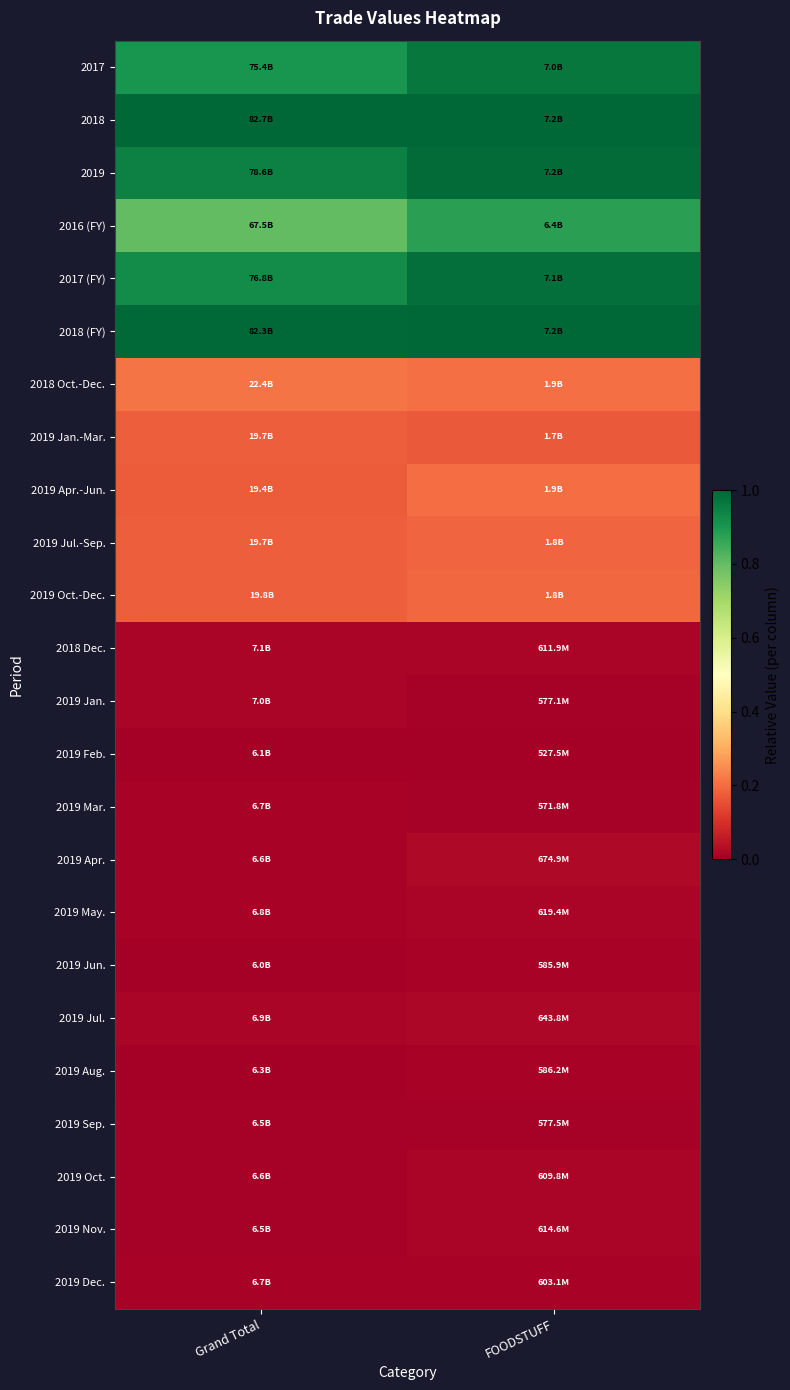

Reading right to left, transcribe all the data shown in this chart.

2017: FOODSTUFF=1.0	Grand Total=0.9
2018: FOODSTUFF=1.0	Grand Total=1.0
2019: FOODSTUFF=1.0	Grand Total=0.9
2016 (FY): FOODSTUFF=0.9	Grand Total=0.8
2017 (FY): FOODSTUFF=1.0	Grand Total=0.9
2018 (FY): FOODSTUFF=1.0	Grand Total=1.0
2018 Oct.-Dec.: FOODSTUFF=0.2	Grand Total=0.2
2019 Jan.-Mar.: FOODSTUFF=0.2	Grand Total=0.2
2019 Apr.-Jun.: FOODSTUFF=0.2	Grand Total=0.2
2019 Jul.-Sep.: FOODSTUFF=0.2	Grand Total=0.2
2019 Oct.-Dec.: FOODSTUFF=0.2	Grand Total=0.2
2018 Dec.: FOODSTUFF=0.0	Grand Total=0.0
2019 Jan.: FOODSTUFF=0.0	Grand Total=0.0
2019 Feb.: FOODSTUFF=0.0	Grand Total=0.0
2019 Mar.: FOODSTUFF=0.0	Grand Total=0.0
2019 Apr.: FOODSTUFF=0.0	Grand Total=0.0
2019 May.: FOODSTUFF=0.0	Grand Total=0.0
2019 Jun.: FOODSTUFF=0.0	Grand Total=0.0
2019 Jul.: FOODSTUFF=0.0	Grand Total=0.0
2019 Aug.: FOODSTUFF=0.0	Grand Total=0.0
2019 Sep.: FOODSTUFF=0.0	Grand Total=0.0
2019 Oct.: FOODSTUFF=0.0	Grand Total=0.0
2019 Nov.: FOODSTUFF=0.0	Grand Total=0.0
2019 Dec.: FOODSTUFF=0.0	Grand Total=0.0